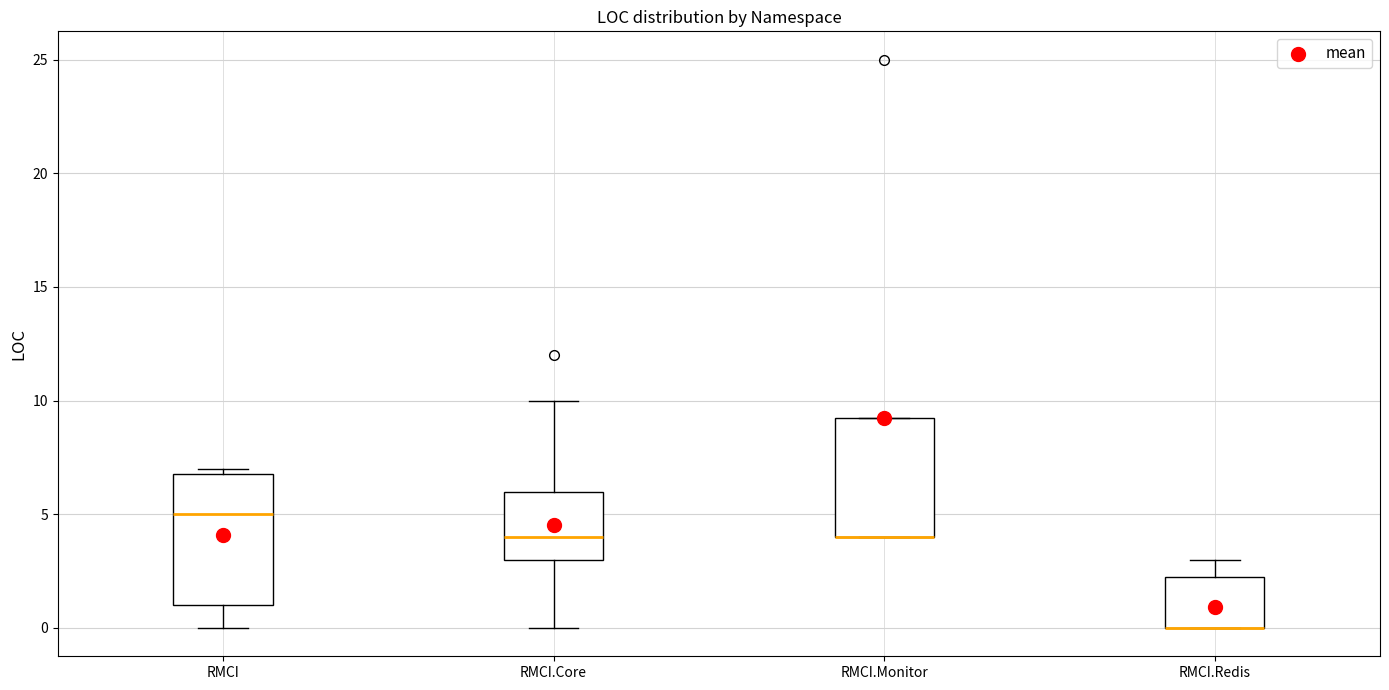

Where is the upper edge of the box for RMCI.Monitor on the y-axis? The values are not printed on the chart, so give them approximately, as read against the axis.

9.5